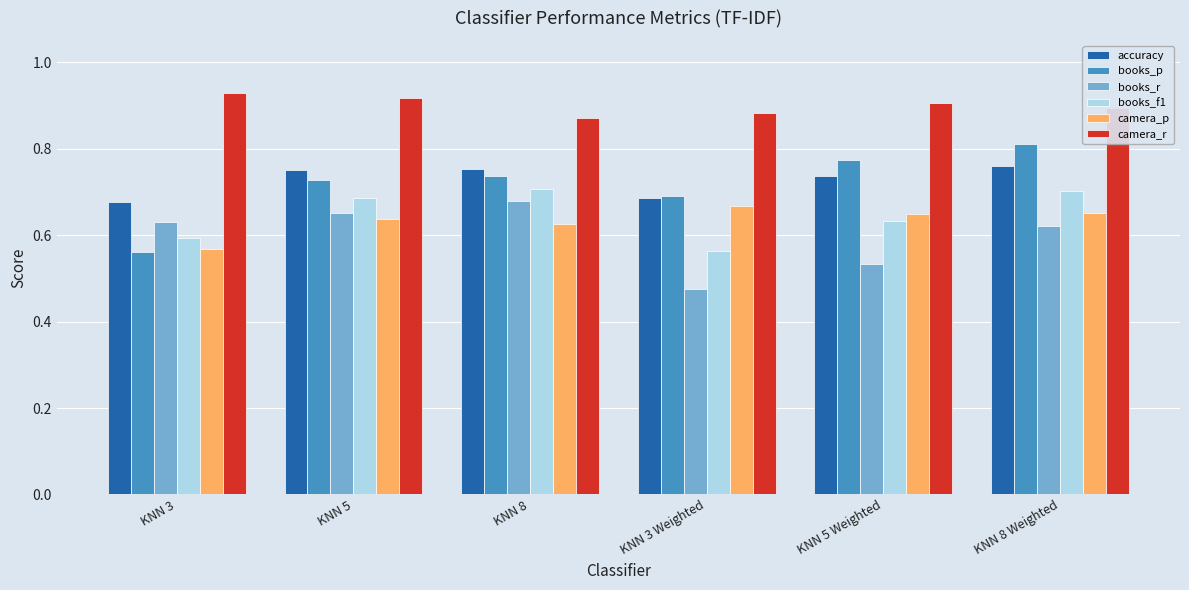

Count the camera_p values in the range 0 to 1.

6